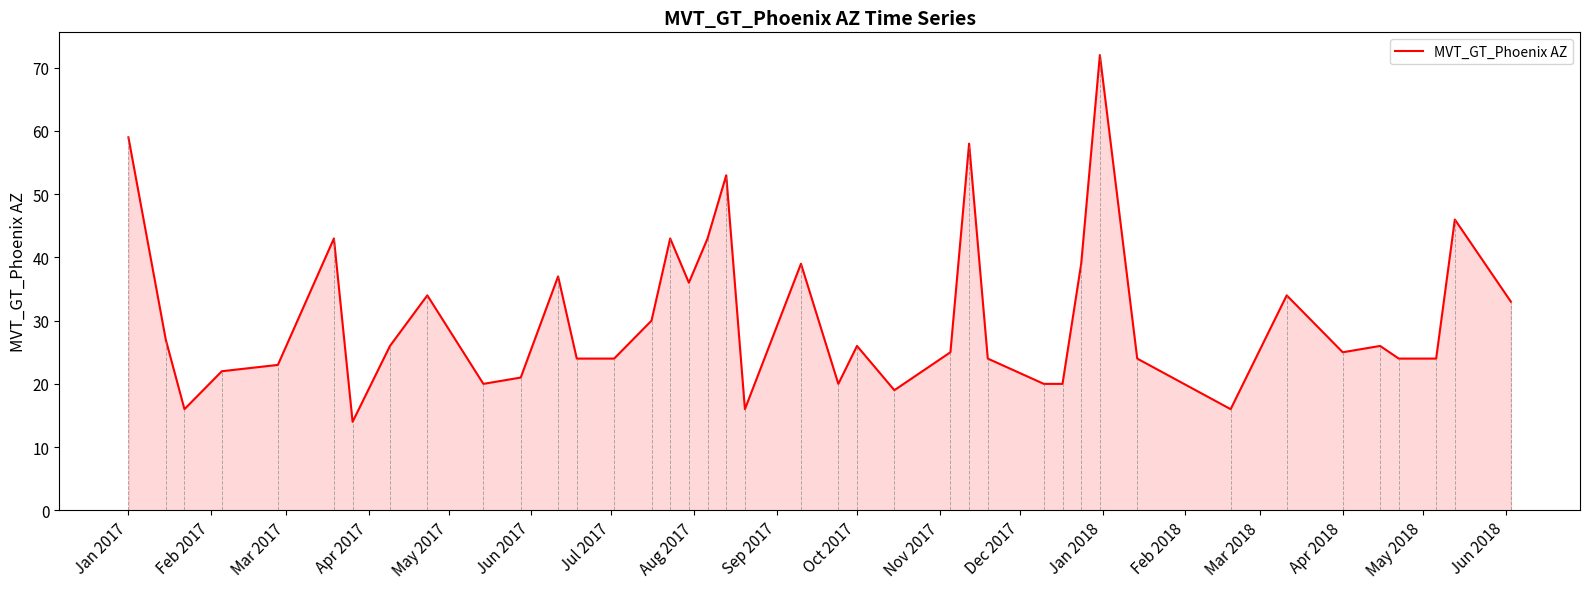

What is the greatest value displayed?

72